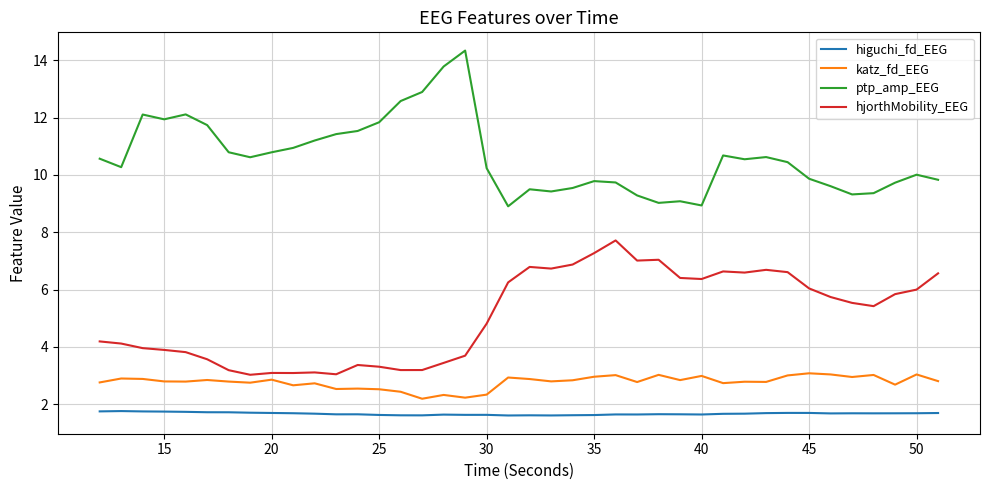

Which series has the largest range (max minus min)?

ptp_amp_EEG